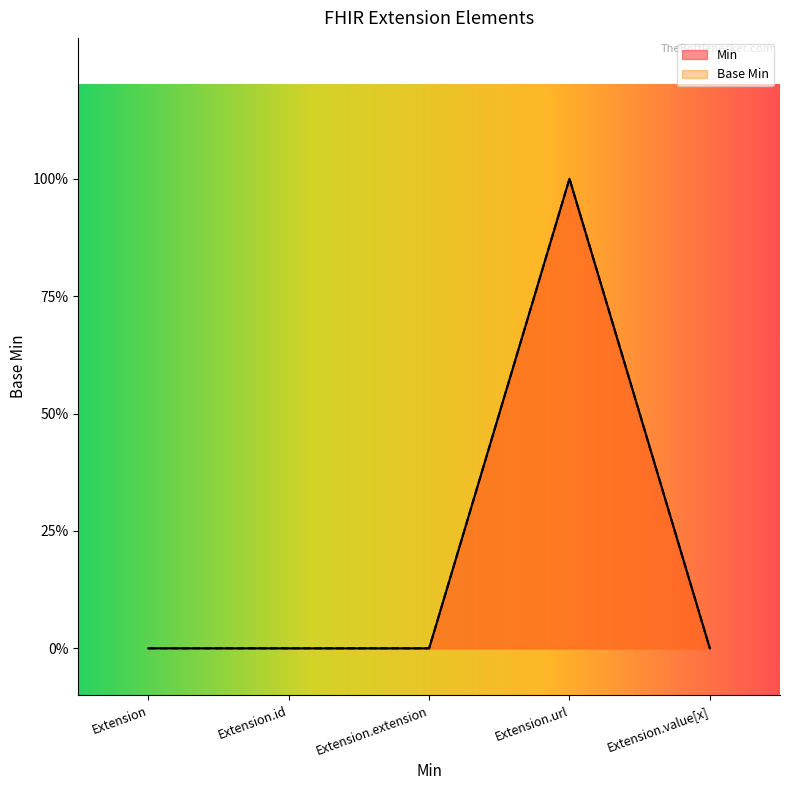

True or false: Min and Base Min cross at least once.

False